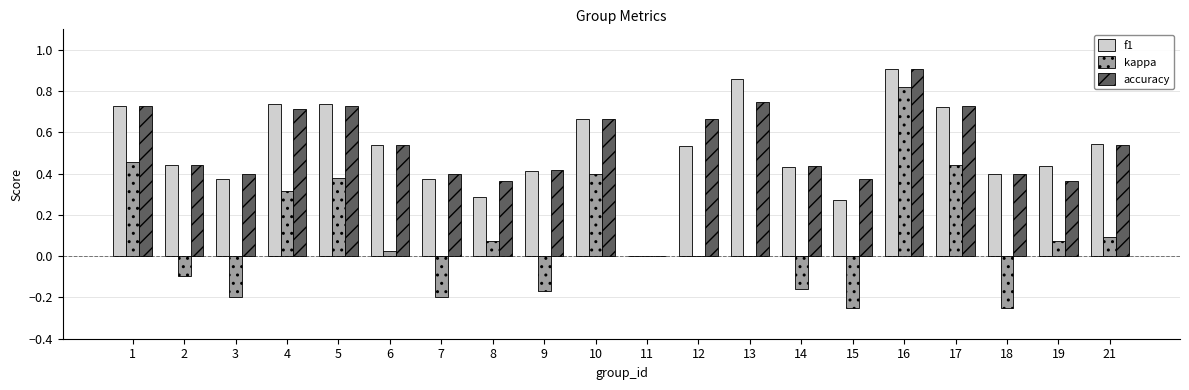

Which series changed the most between 5 and 12?

kappa